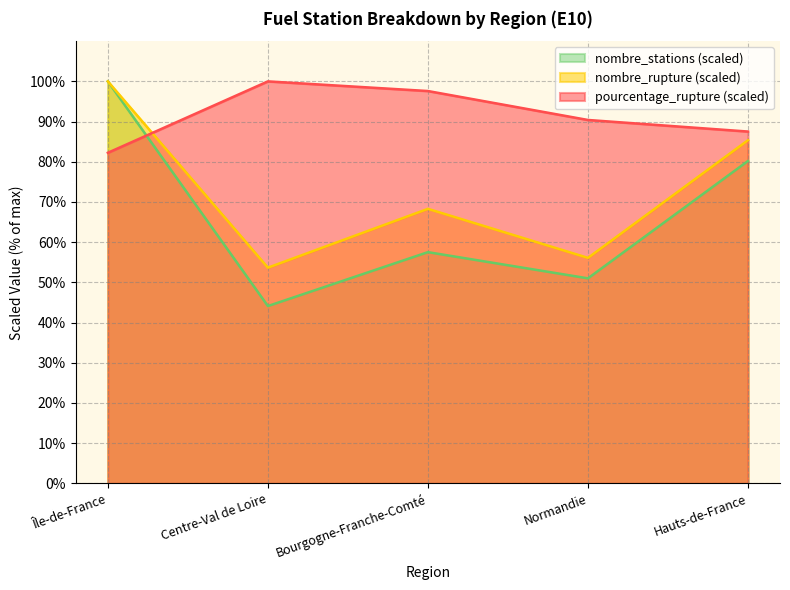

What is the total value across all series at Hauts-de-France?

253.1